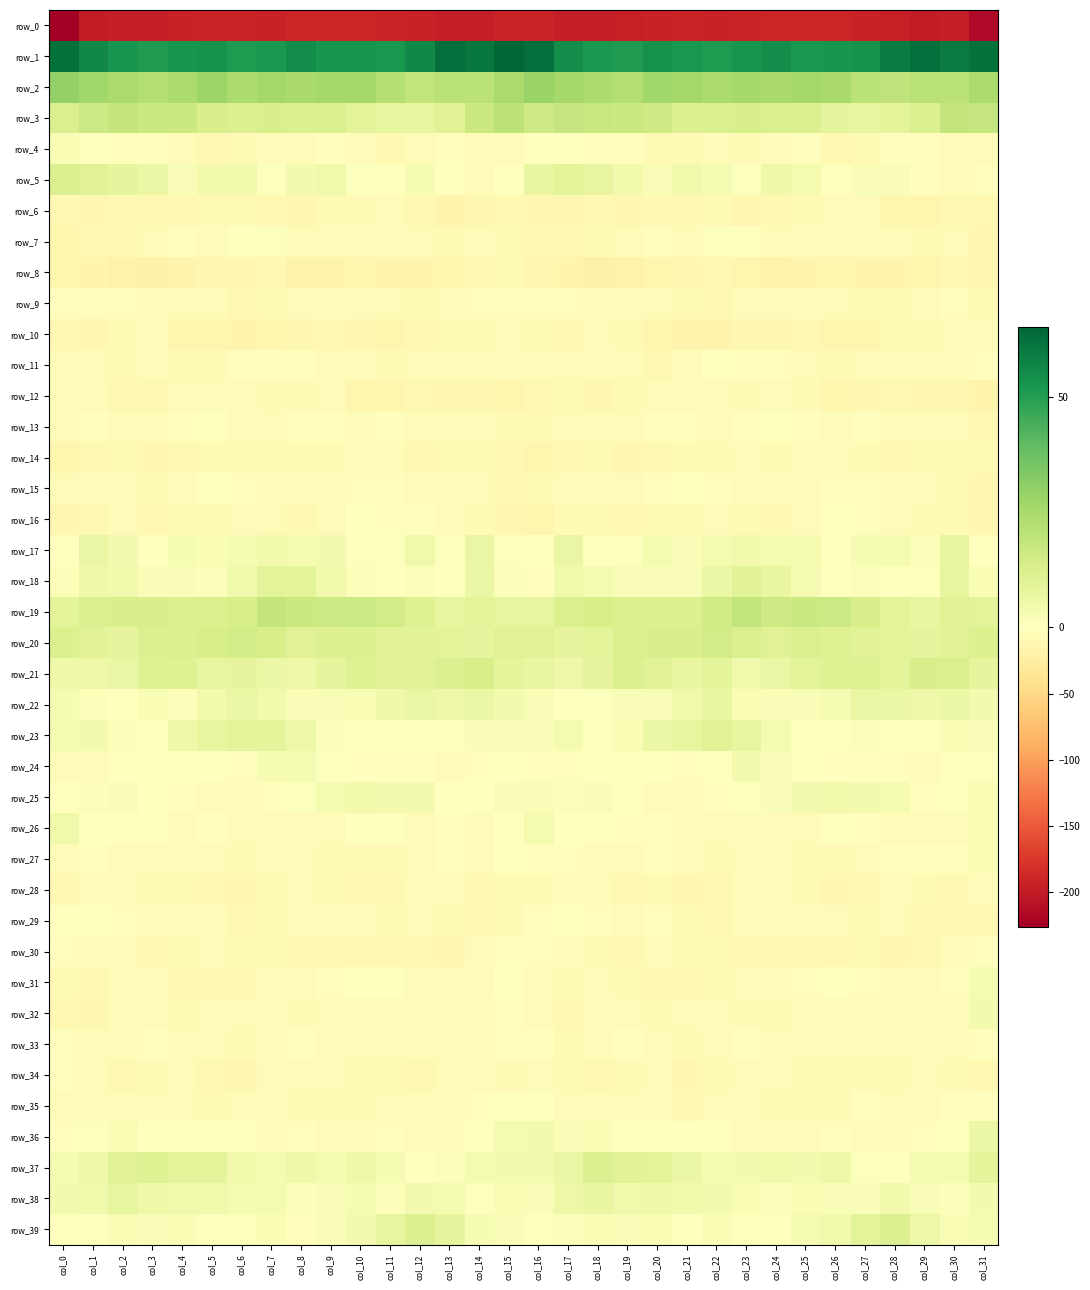

Which label corresponds to the largest value in the chart?

col_15